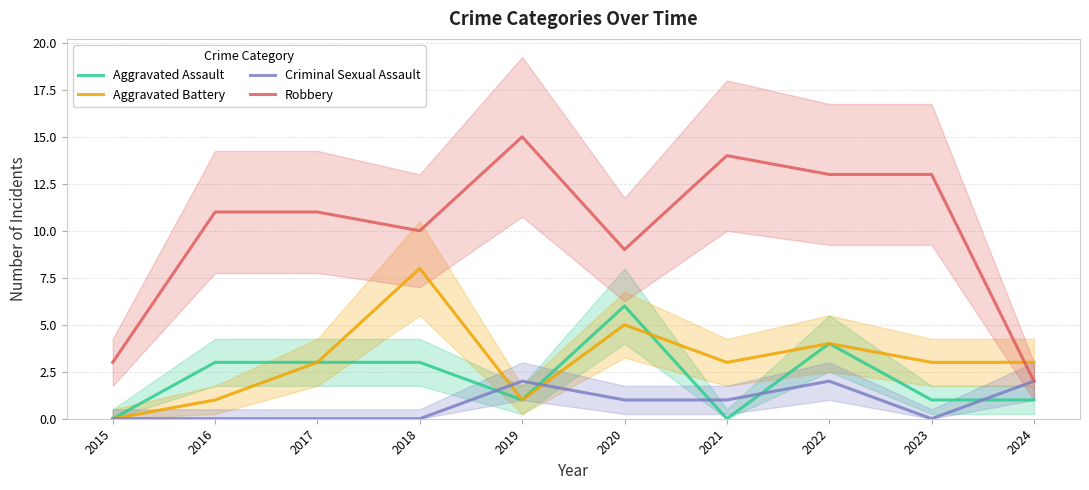

What is the sum of the Aggravated Assault values at 2024 and 2023?

2